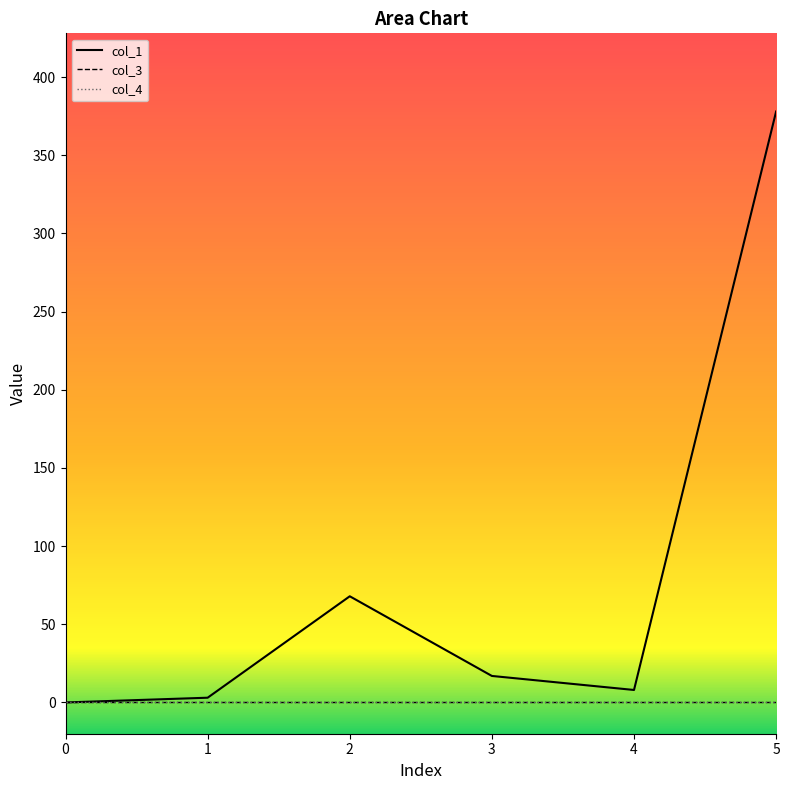

True or false: col_4_line has more than 1 points higher than both neighbors.

False